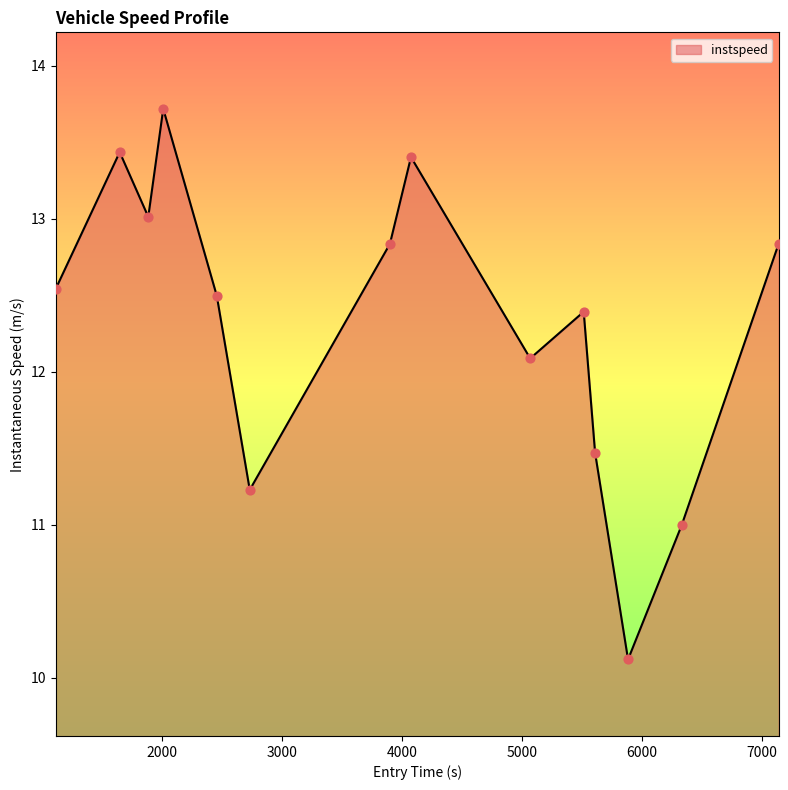

What is the difference between the maximum and minimum values?

3.6